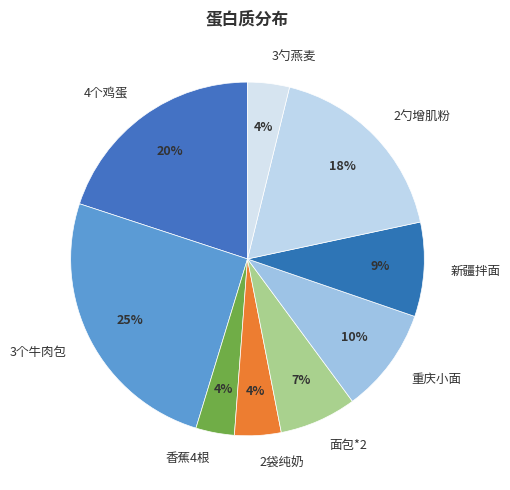

To the nearest percent, what is the combined percentage of 3个牛肉包 and 2勺增肌粉?

43%